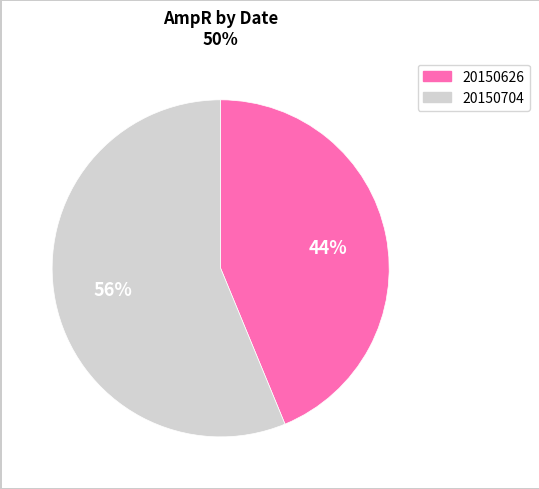

Count the number of slices in the pie.

2